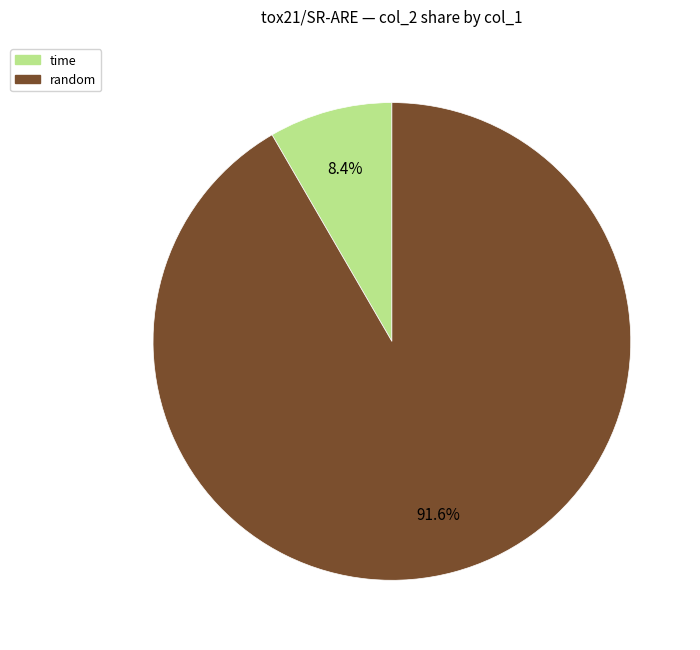

Is there any slice that represents more than half of the pie?

Yes